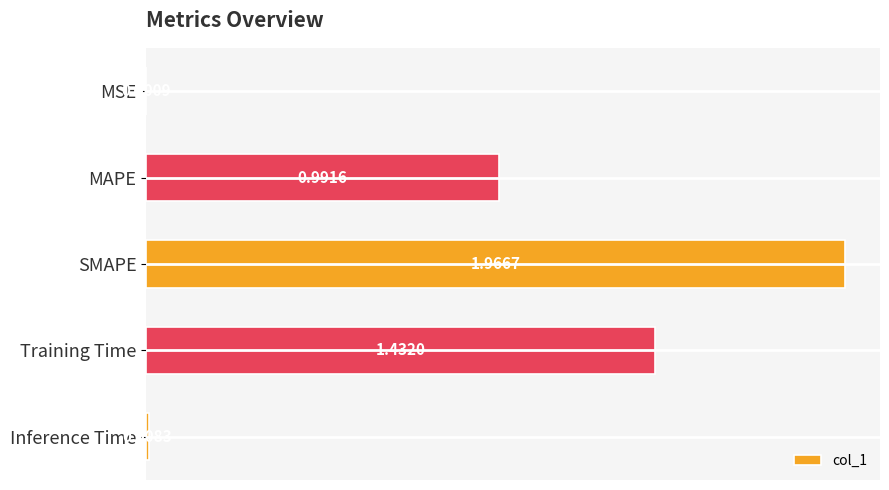

Which category has the highest value across all series?

SMAPE